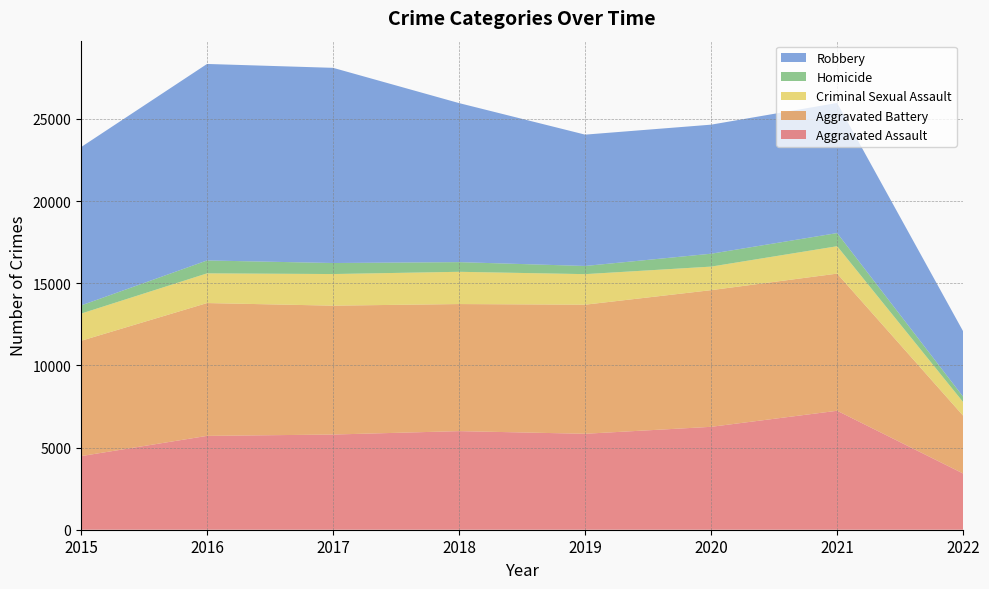

Reading left to right, what are all the values shown in this chart?

Aggravated Assault: 2015=4480	2016=5712	2017=5793	2018=6001	2019=5840	2020=6263	2021=7241	2022=3420
Aggravated Battery: 2015=7018	2016=8085	2017=7845	2018=7735	2019=7857	2020=8319	2021=8348	2022=3518
Criminal Sexual Assault: 2015=1655	2016=1807	2017=1924	2018=1963	2019=1859	2020=1433	2021=1667	2022=827
Homicide: 2015=496	2016=786	2017=672	2018=589	2019=498	2020=785	2021=801	2022=328
Robbery: 2015=9638	2016=11960	2017=11880	2018=9679	2019=7994	2020=7855	2021=7919	2022=3979